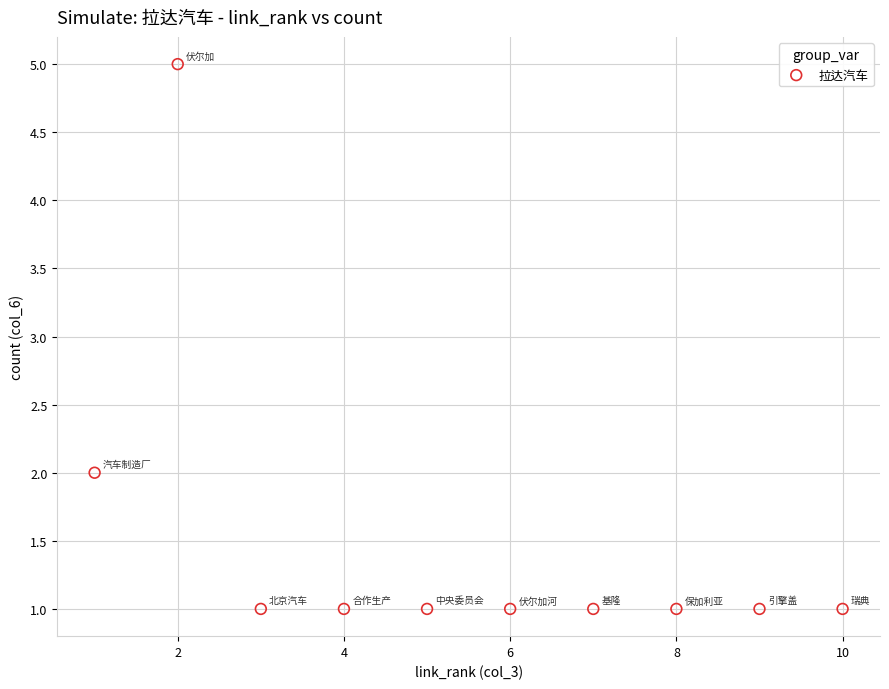

What is the range of X values (max minus min)?

9